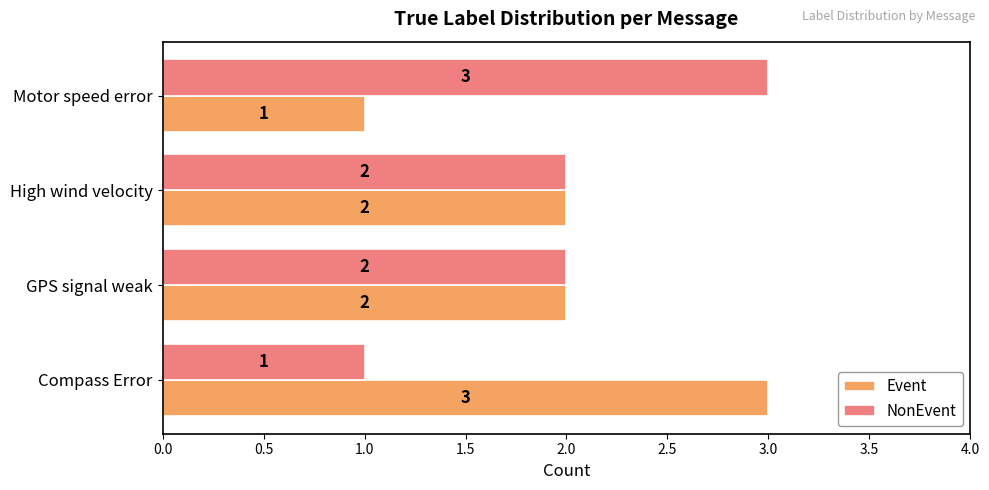

What is the sum of the Event values at Compass Error and High wind velocity?

5